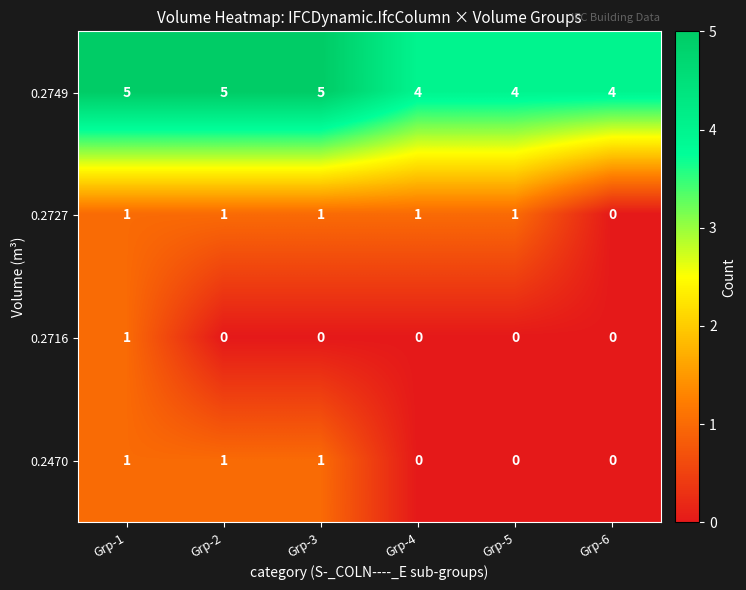

What is the spread (max minus min) of values at Grp-4?

4